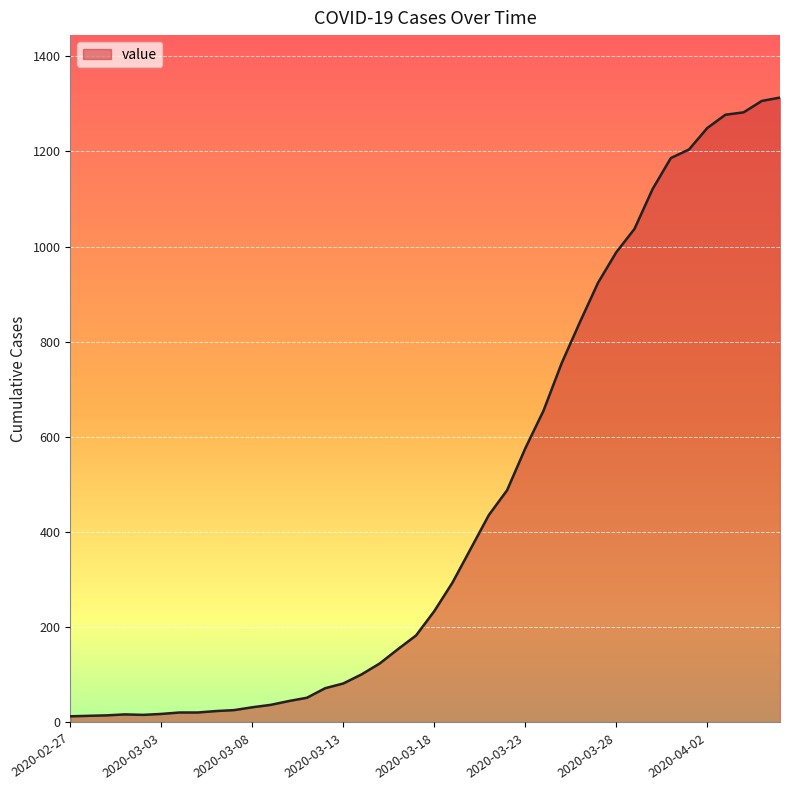

What is the maximum value shown in the chart?

1313